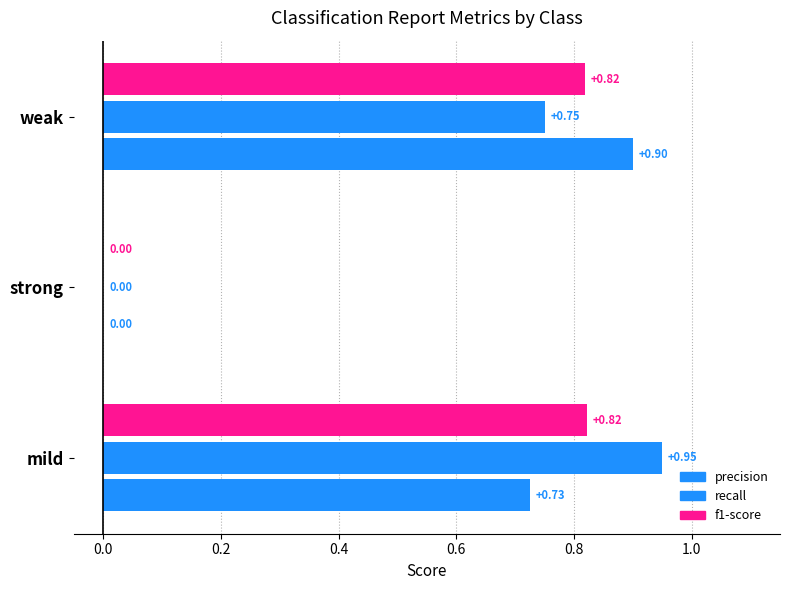

Reading left to right, transcribe all the data shown in this chart.

precision: mild=0.7	strong=0.0	weak=0.9
recall: mild=0.9	strong=0.0	weak=0.8
f1-score: mild=0.8	strong=0.0	weak=0.8